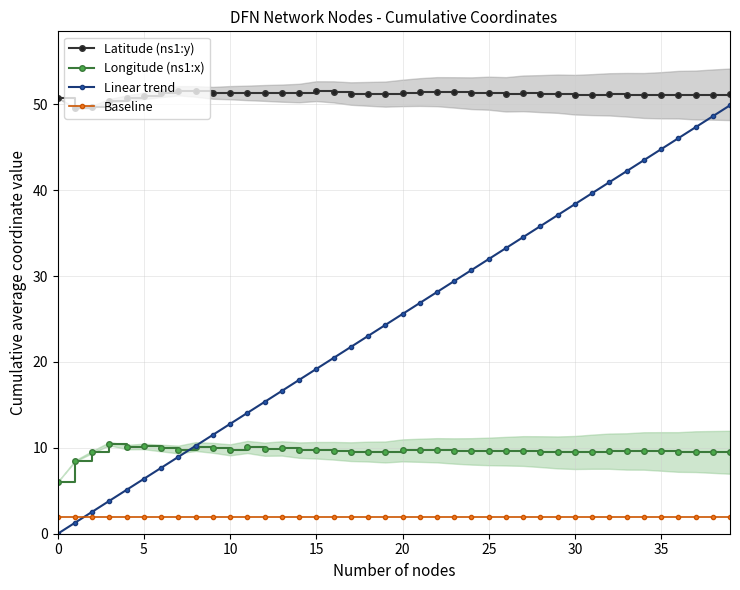

True or false: Longitude (ns1:x) has more than 1 interior local peaks.

True